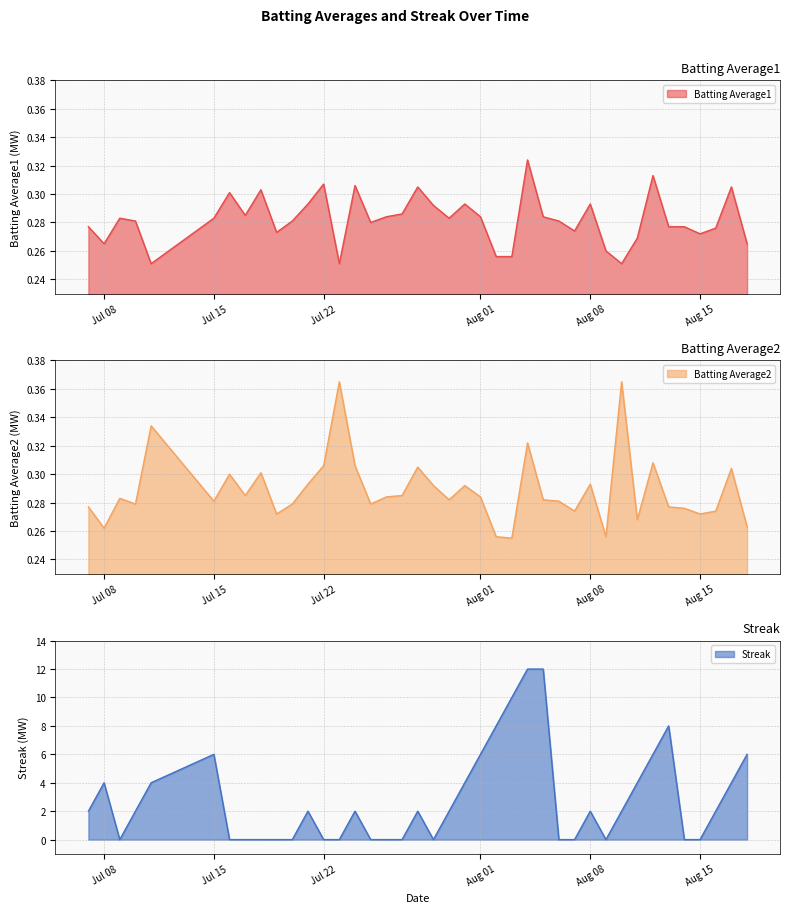

Does the chart display data point markers on the line(s)?

No